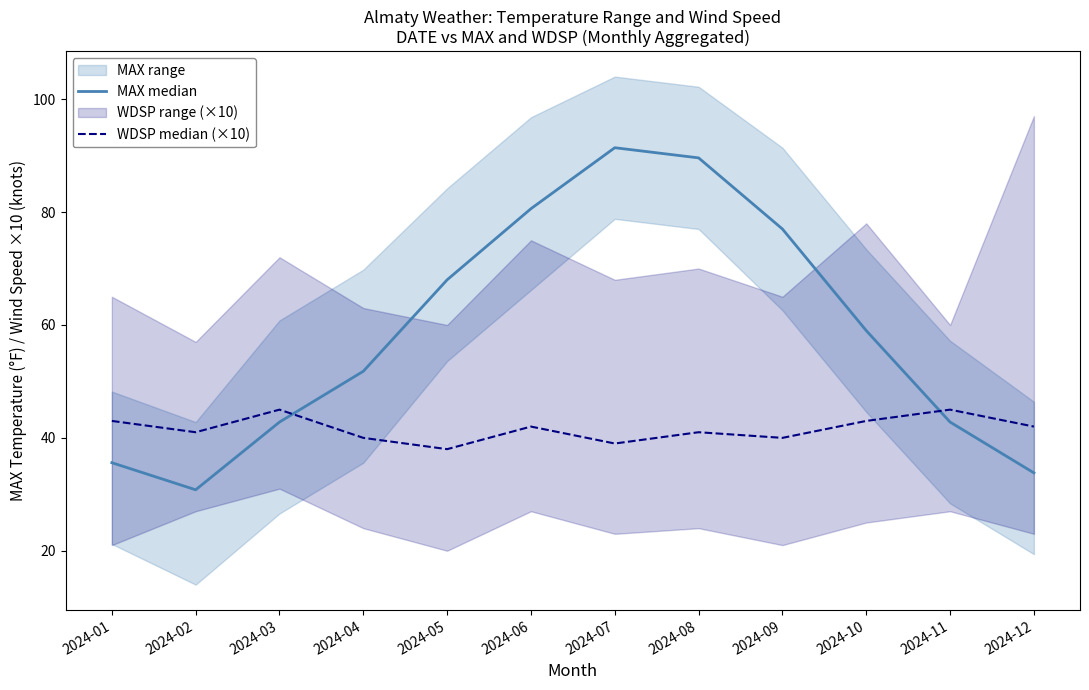

What is the difference between the maximum and minimum values in the WDSP median (×10) series?

7.0